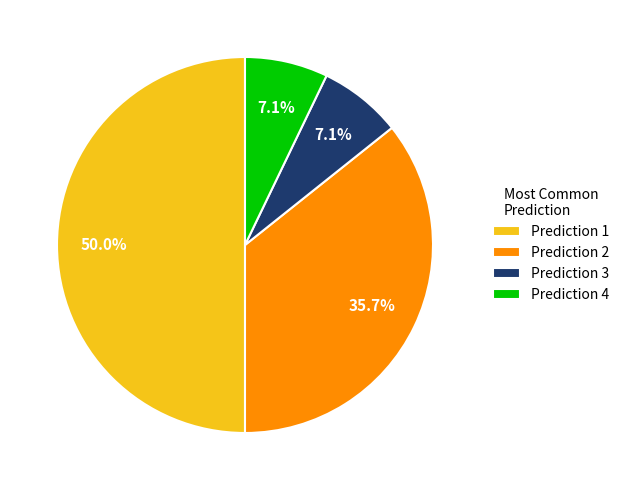

How many segments does this pie chart have?

4